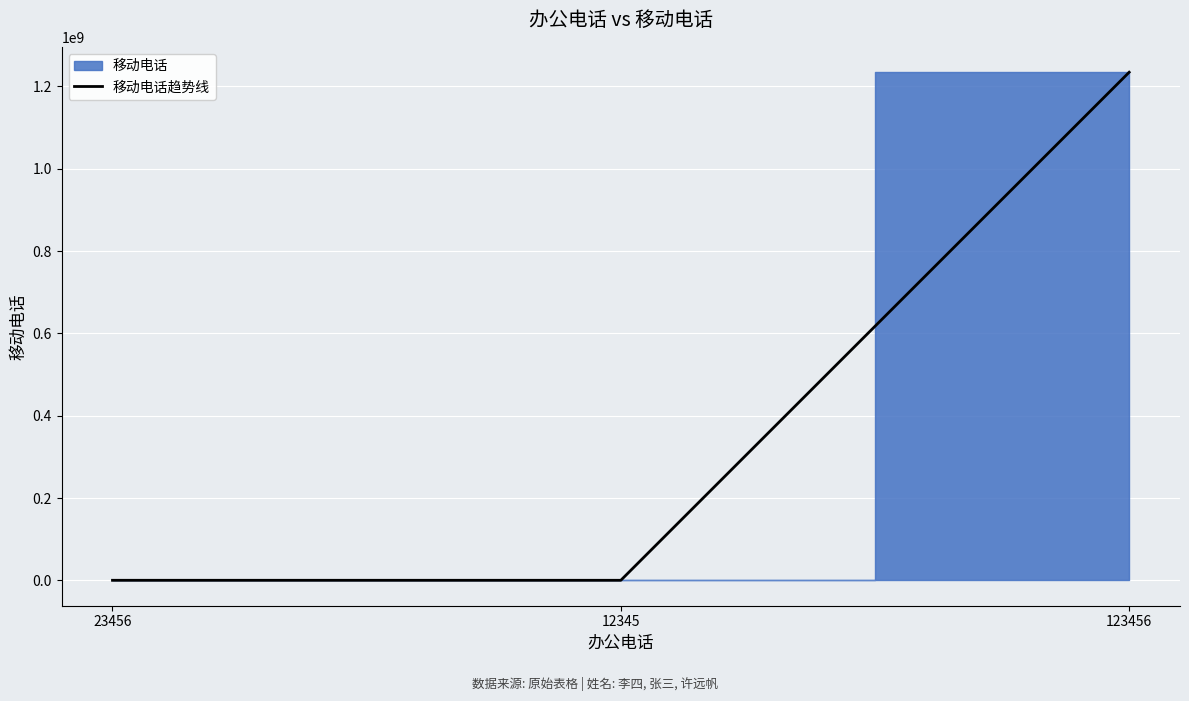

Rank the categories by value from highest to lowest.

123456, 23456, 12345